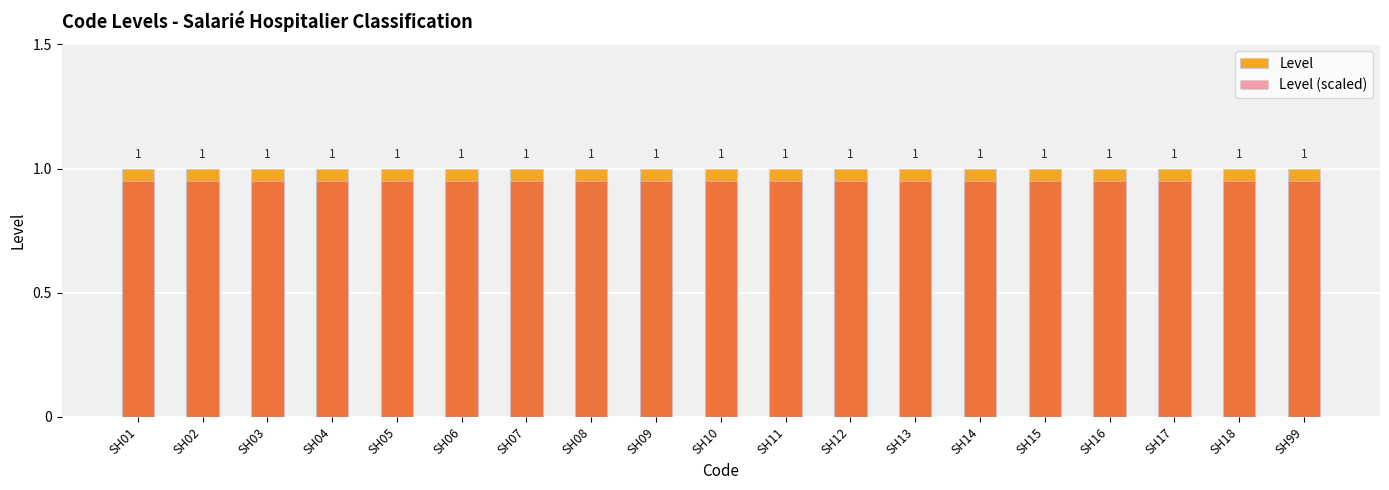

Reading left to right, what are all the values shown in this chart?

Level: 1.0	1.0	1.0	1.0	1.0	1.0	1.0	1.0	1.0	1.0	1.0	1.0	1.0	1.0	1.0	1.0	1.0	1.0	1.0
Level (scaled): 0.9	0.9	0.9	0.9	0.9	0.9	0.9	0.9	0.9	0.9	0.9	0.9	0.9	0.9	0.9	0.9	0.9	0.9	0.9